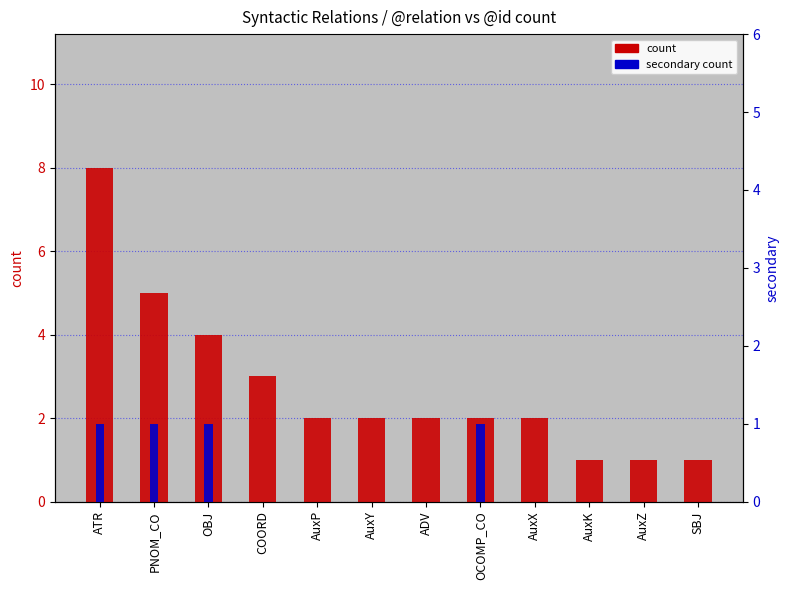

The secondary count series shows 1 at PNOM_CO. True or false?

True